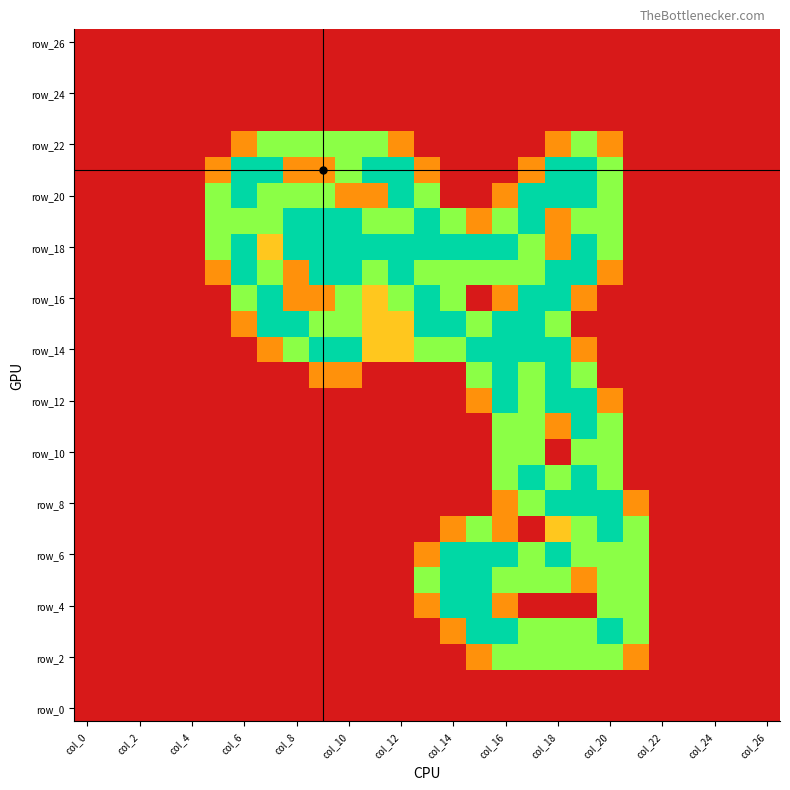

At which category is the sum across all series the highest?

19